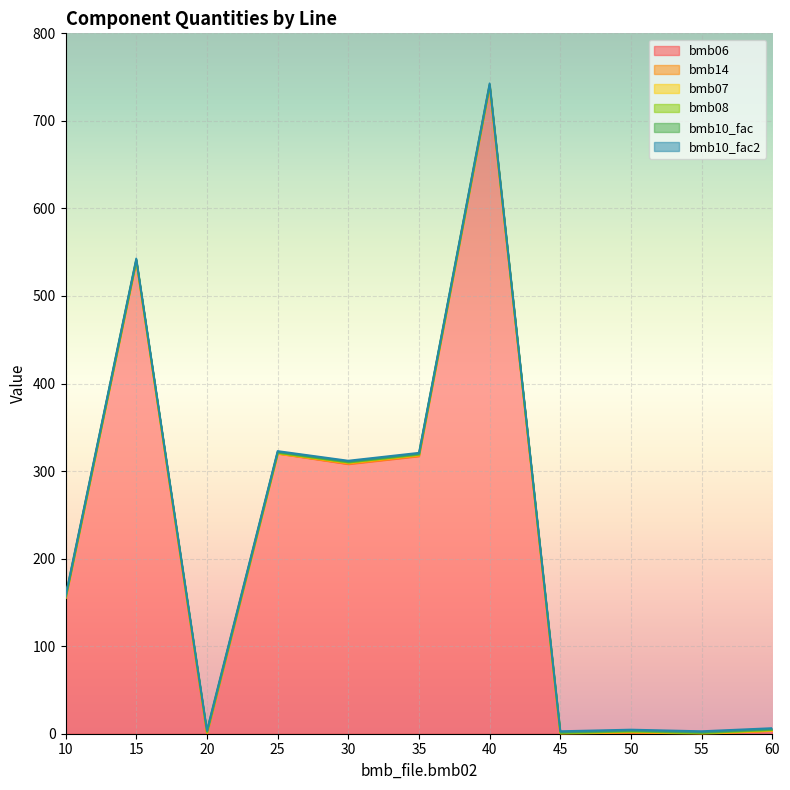

How many categories are shown in the chart?

11